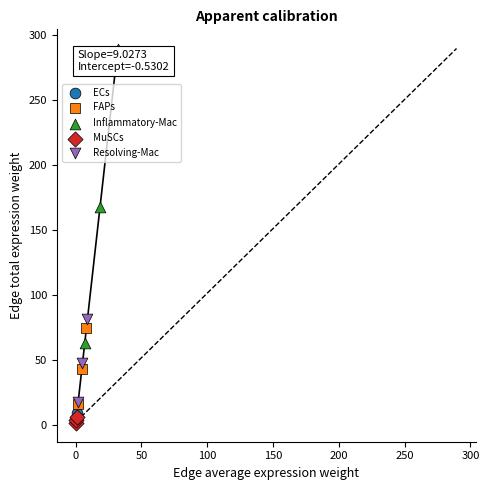

Which series contains the highest Y value?

Inflammatory-Mac